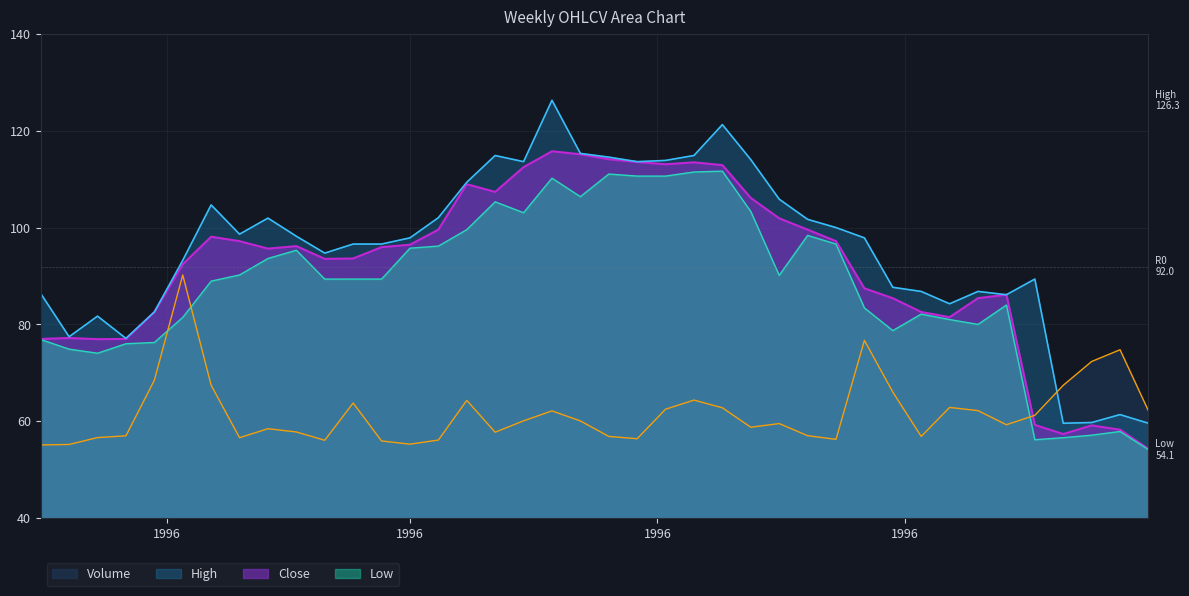

Does the chart display data point markers on the line(s)?

No